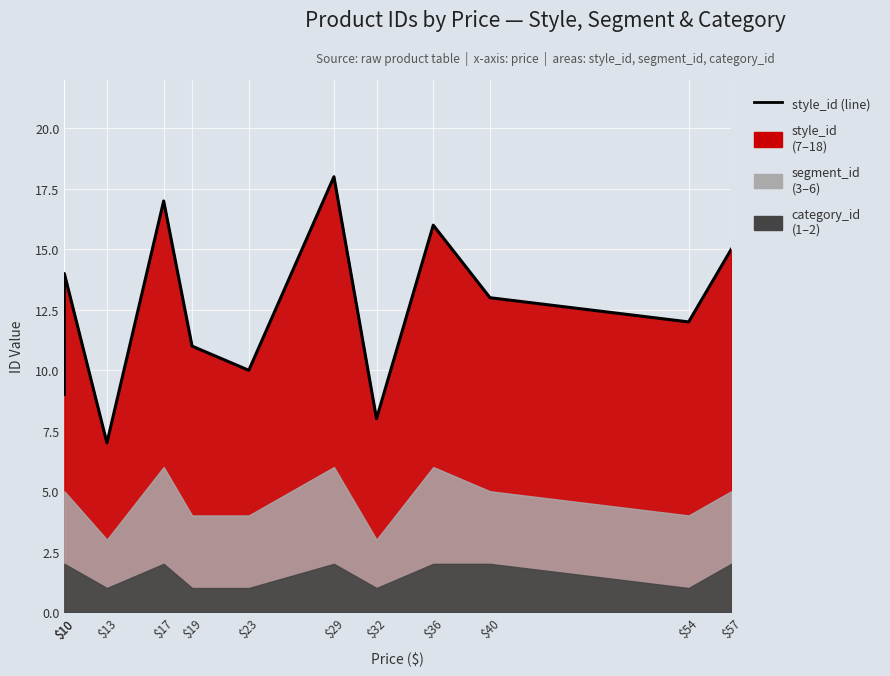

What is the approximate value at $17, to the nearest 10?

20